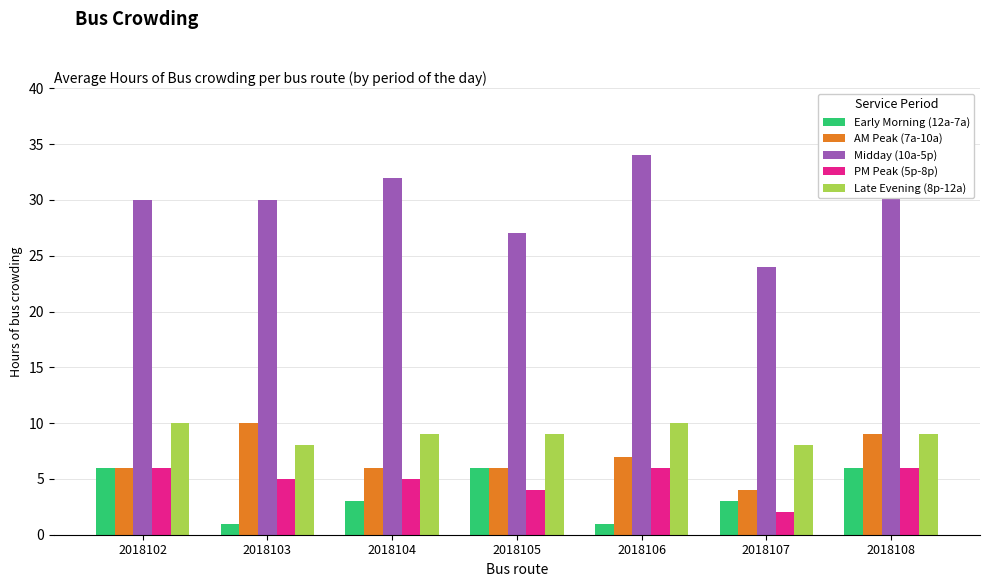

How many bars are there in each group?

5